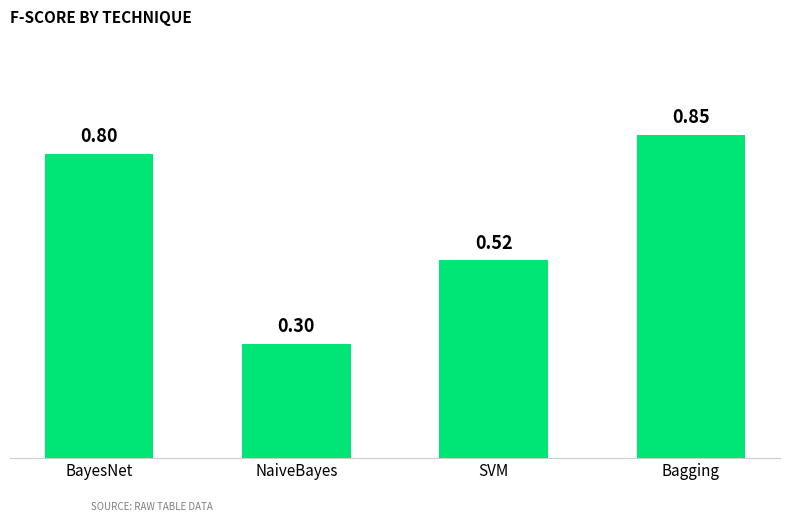

Where is the data nearest to the value 0?

NaiveBayes